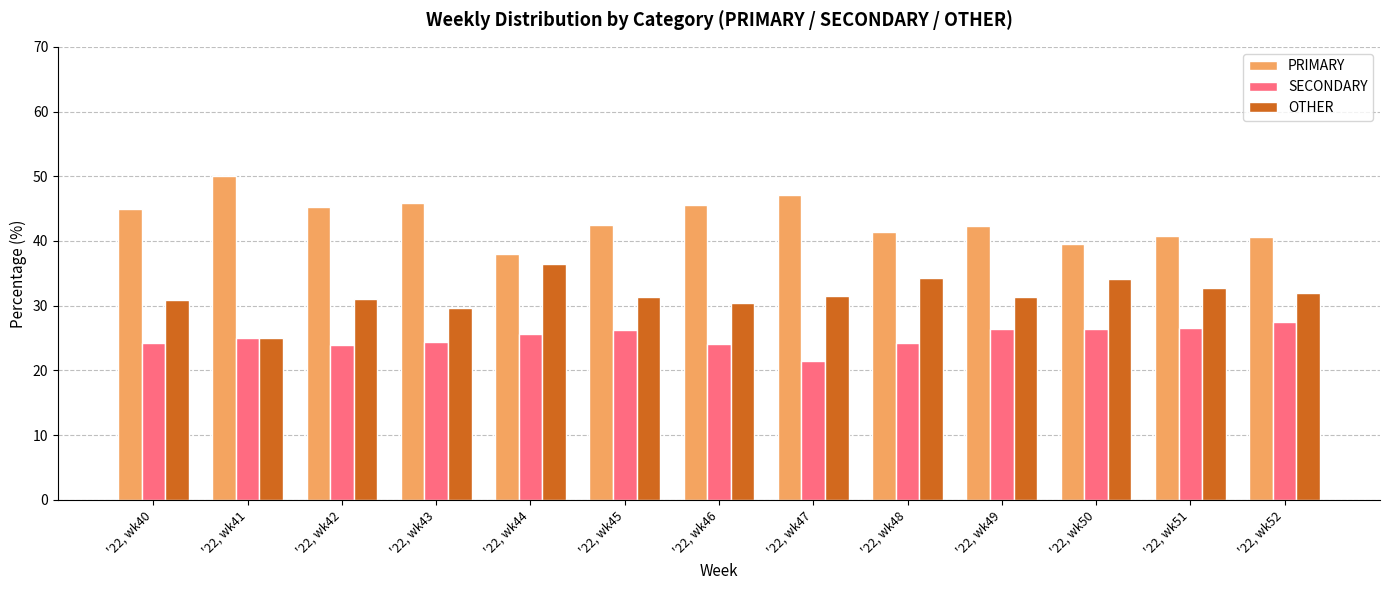

Which label corresponds to the largest value in the chart?

'22, wk41